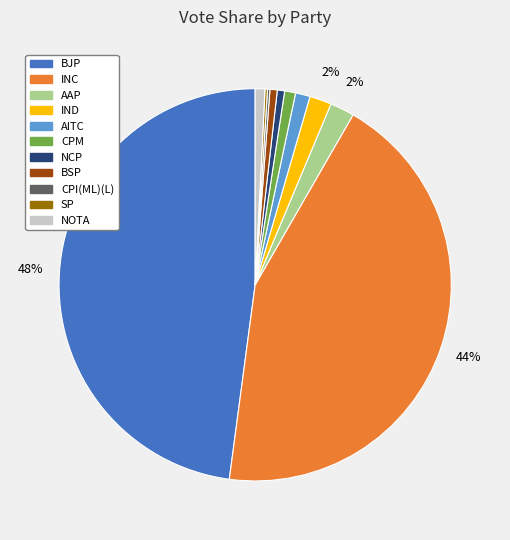

Which category has the biggest portion of the pie?

BJP